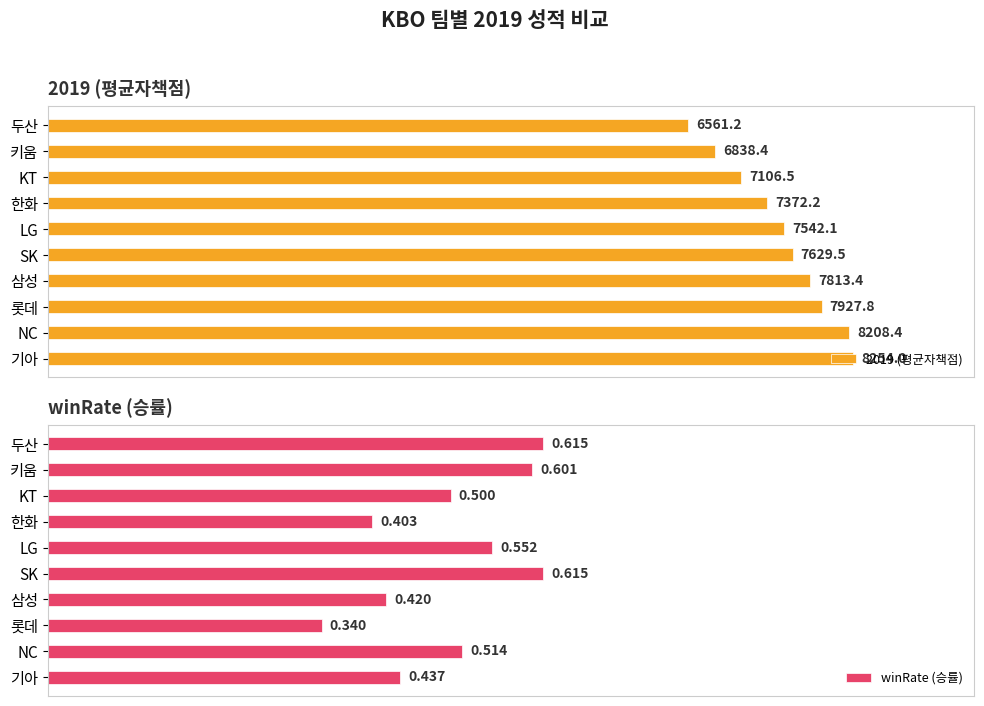

Where is winRate (승률) nearest to the value 0?

롯데